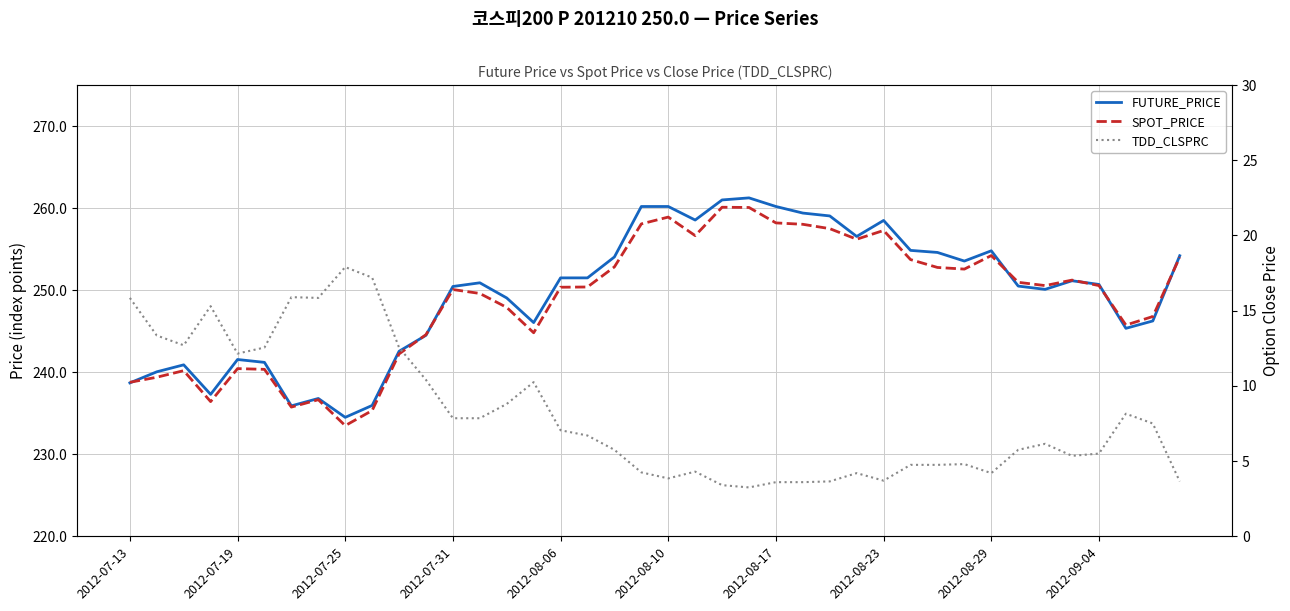

How many values in the TDD_CLSPRC series exceed 6?

21